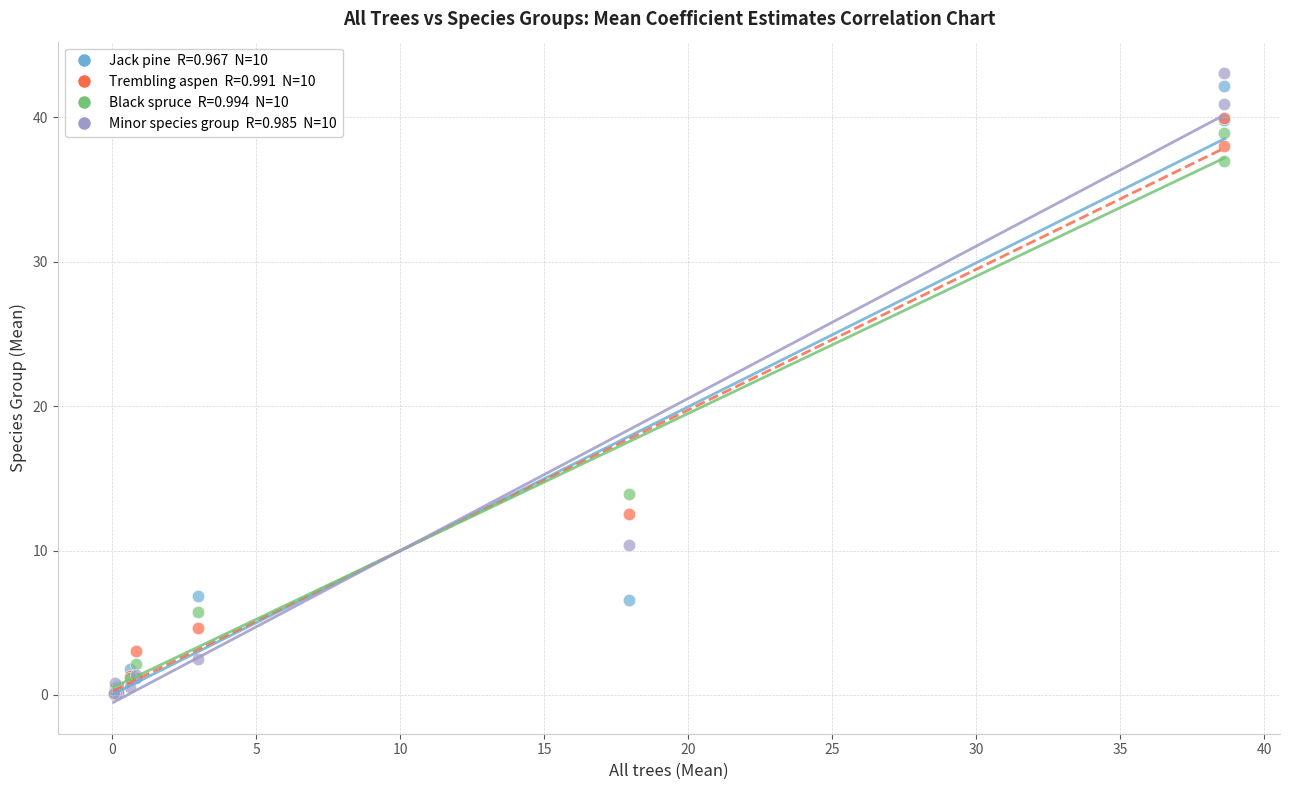

Across all series, what Y value is closest to 21?

13.9